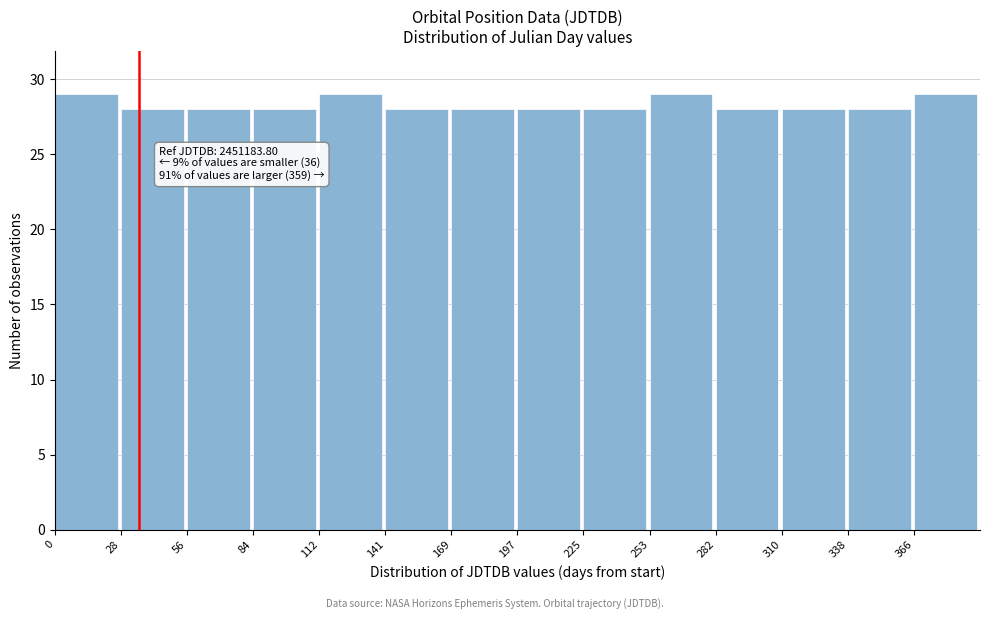

Reading right to left, extract all data points from this chart.

29	28	28	28	29	28	28	28	28	29	28	28	28	29